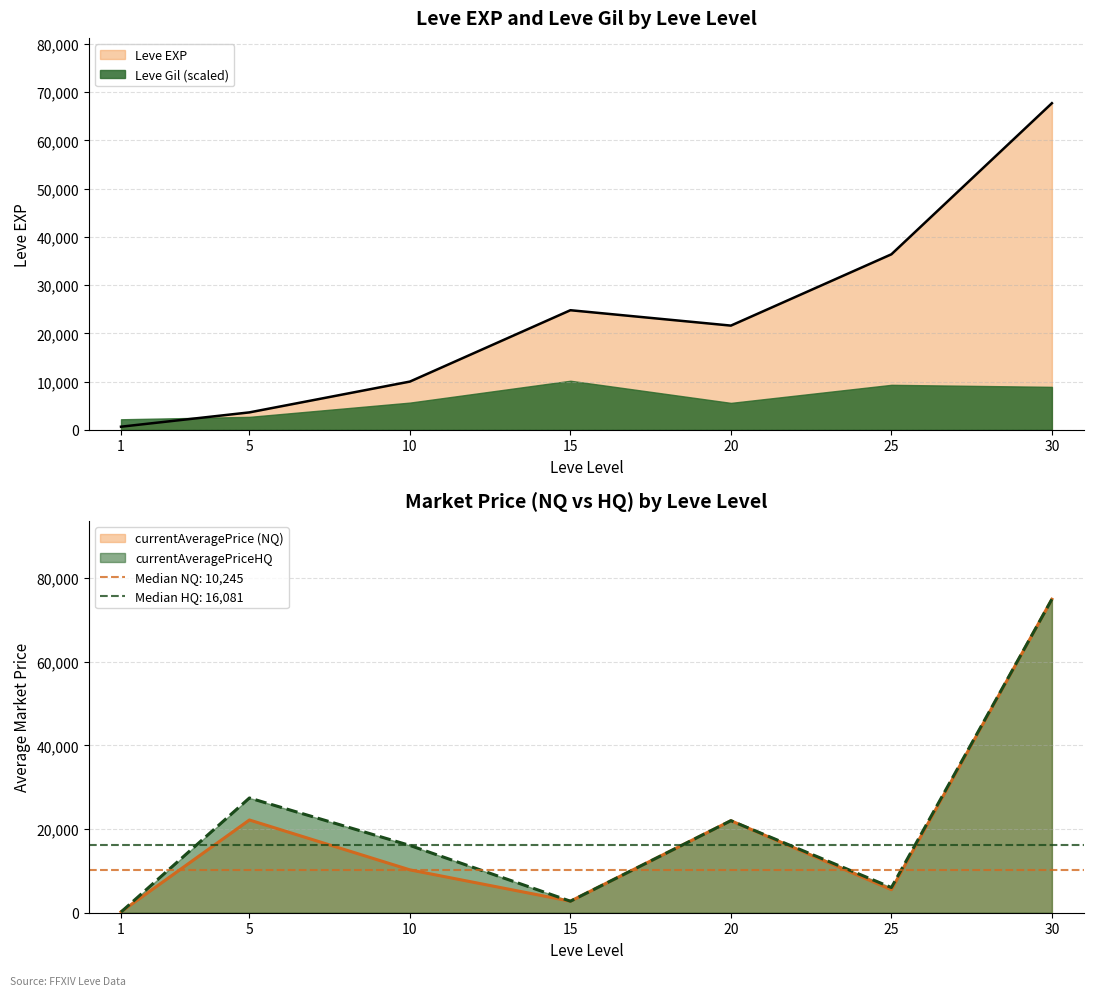

Rank the series at 1 from lowest to highest value.

currentAveragePriceHQ, currentAveragePrice, Leve EXP